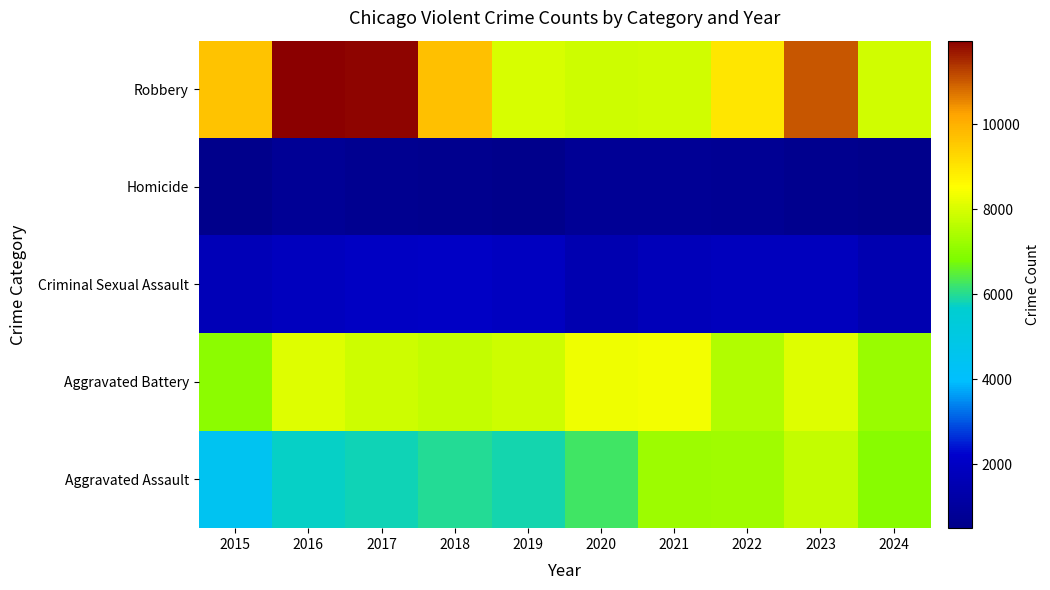

Rank the series by their maximum value, from lowest to highest.

Homicide, Criminal Sexual Assault, Aggravated Assault, Aggravated Battery, Robbery